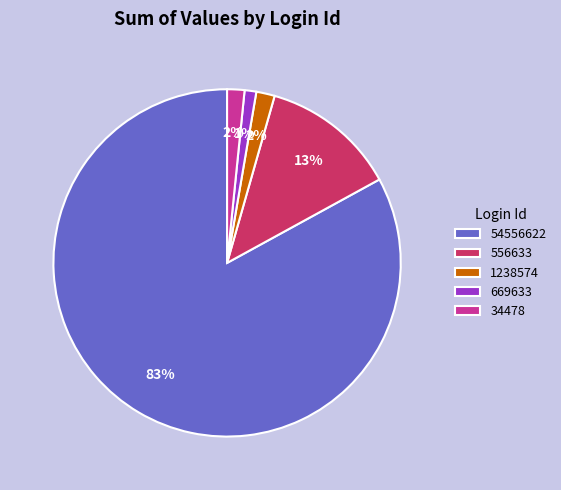

To the nearest percent, what is the difference between the 556633 and 34478 slice percentages?

11%